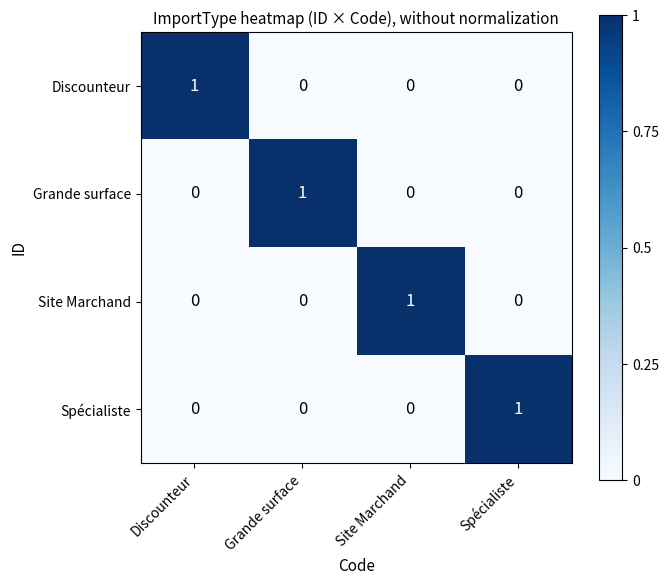

The value of Grande surface at Grande surface is 0. True or false?

False